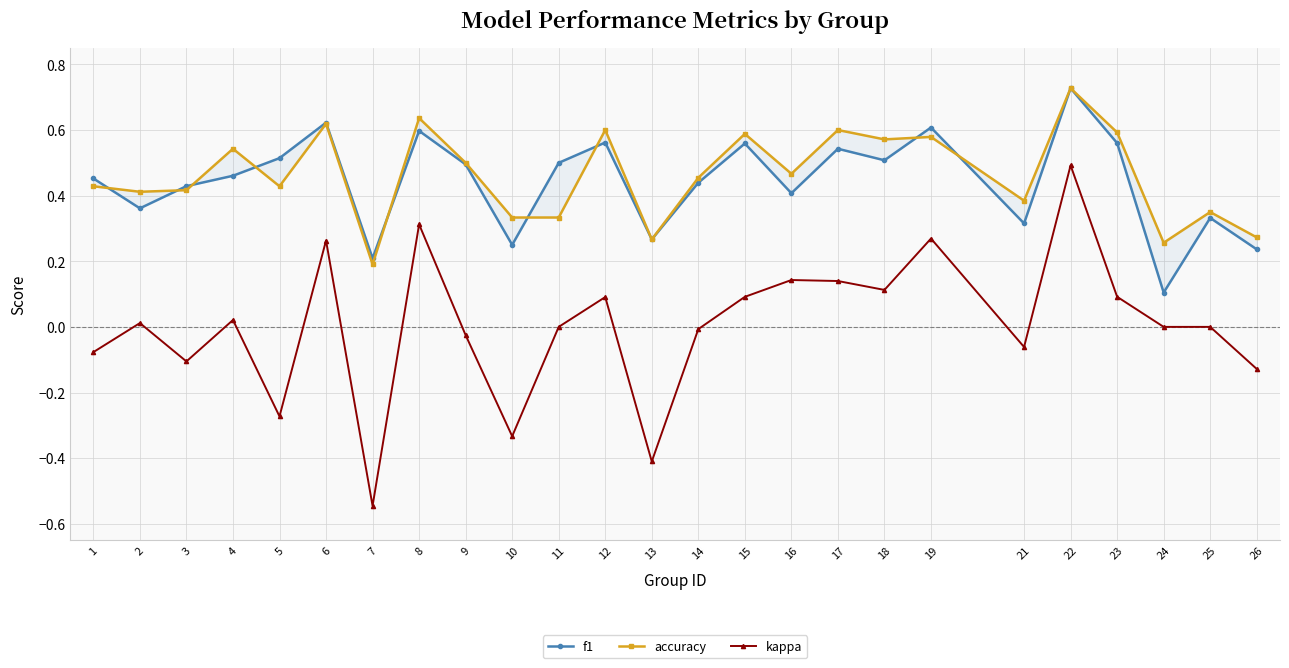

What is the difference between the maximum and minimum values in the accuracy series?

0.5